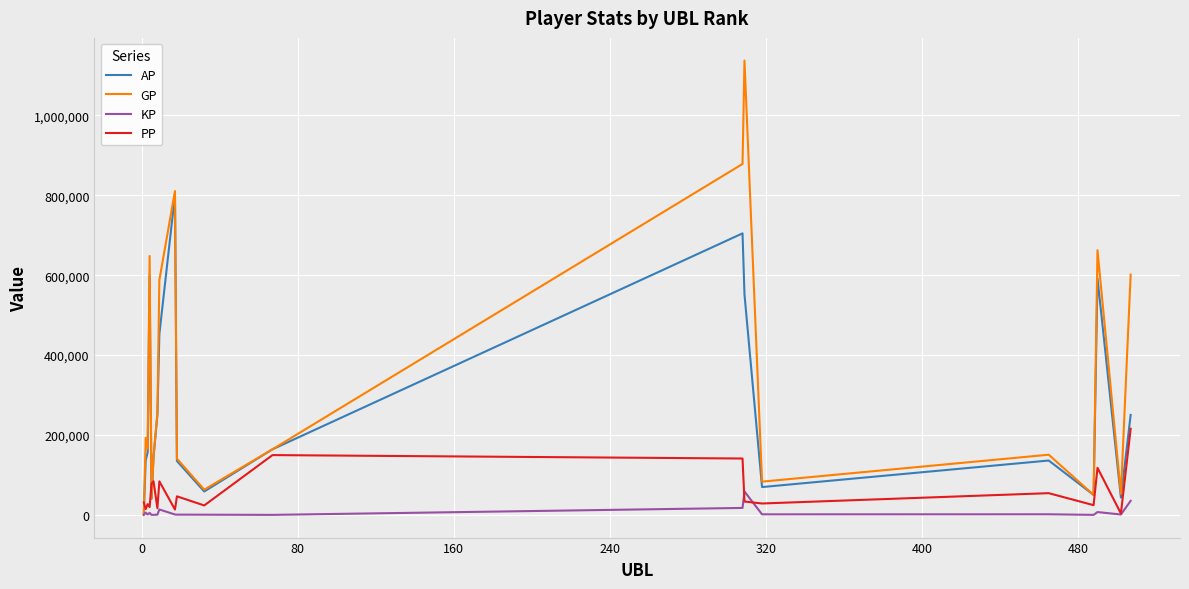

Rank the series by their maximum value, from lowest to highest.

KP, PP, AP, GP